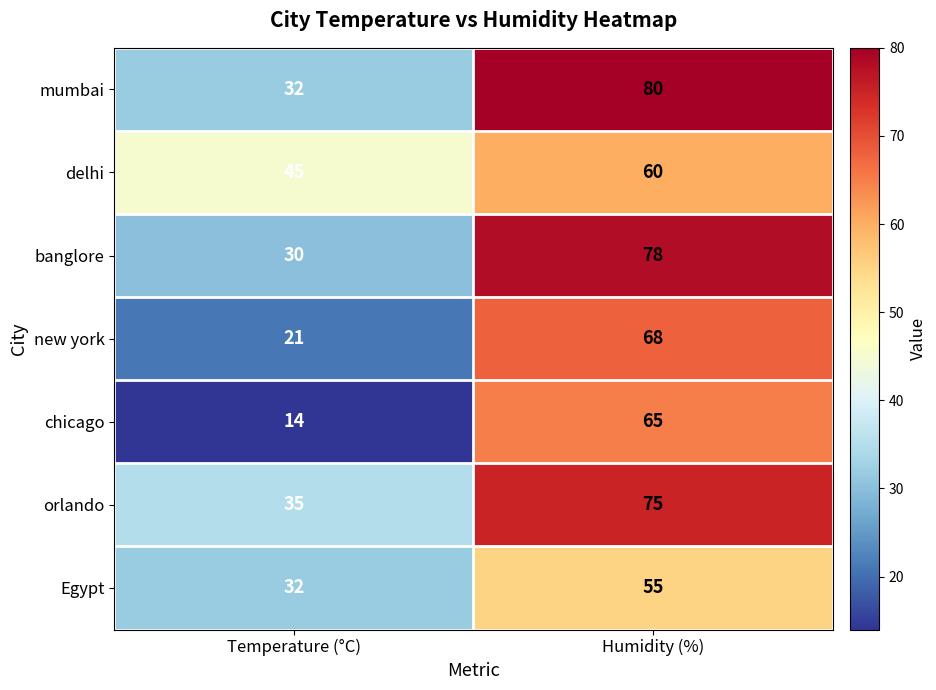

Which series changed the most between Temperature (°C) and Humidity (%)?

chicago